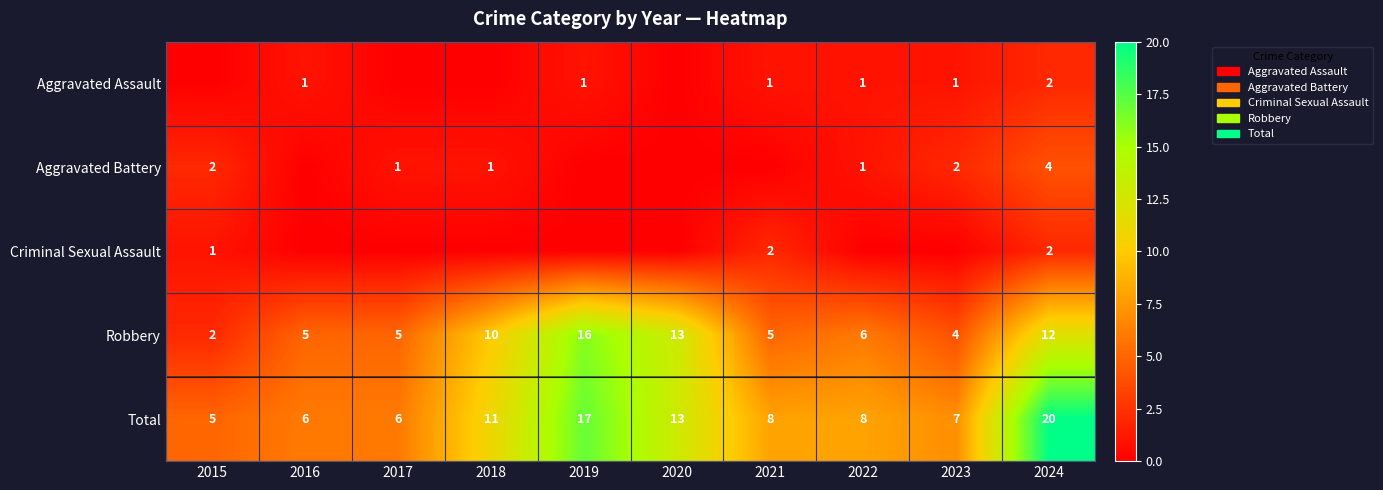

Where does the Total series first go above 8?

2018